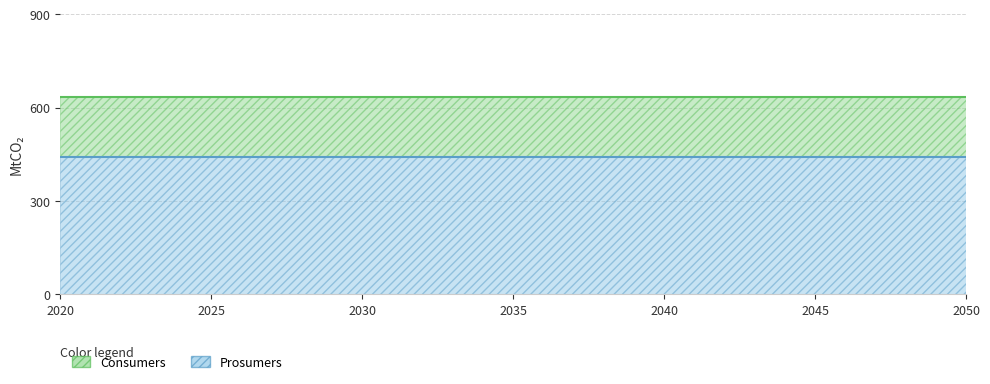

What is the total value across all series at 3?

1075